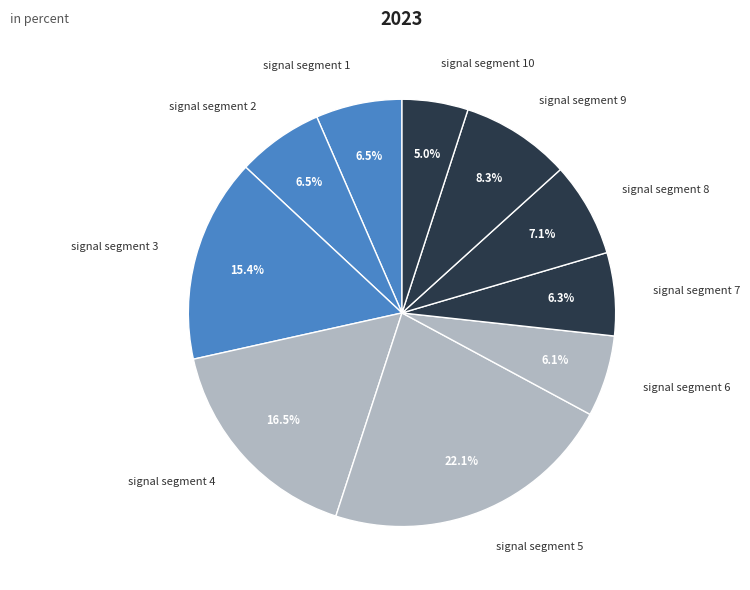

What is the largest slice in the pie chart?

signal segment 5